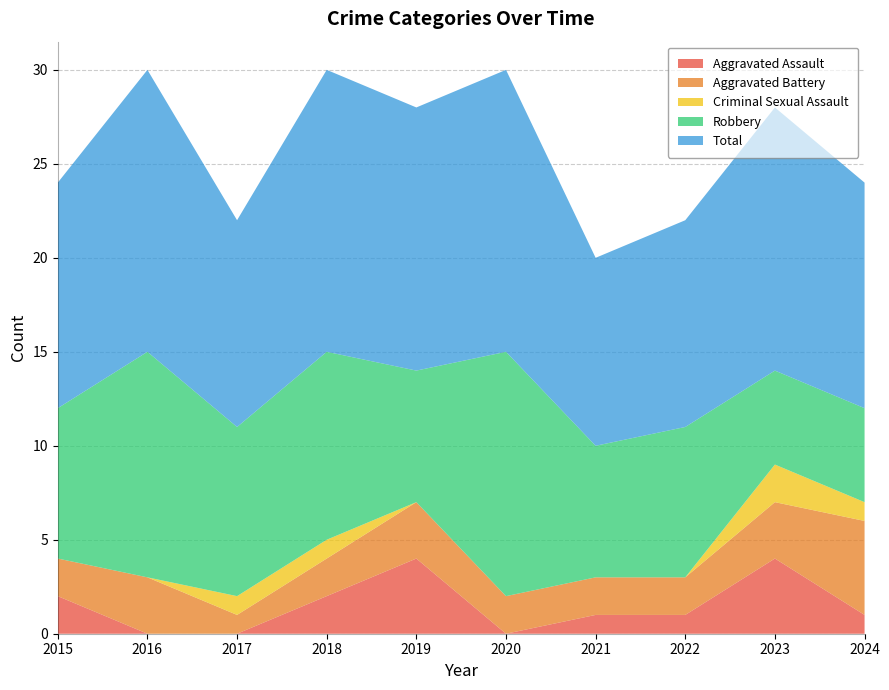

Reading left to right, list all the values displayed in this chart.

Aggravated Assault: 2	0	0	2	4	0	1	1	4	1
Aggravated Battery: 2	3	1	2	3	2	2	2	3	5
Criminal Sexual Assault: 0	0	1	1	0	0	0	0	2	1
Robbery: 8	12	9	10	7	13	7	8	5	5
Total: 12	15	11	15	14	15	10	11	14	12